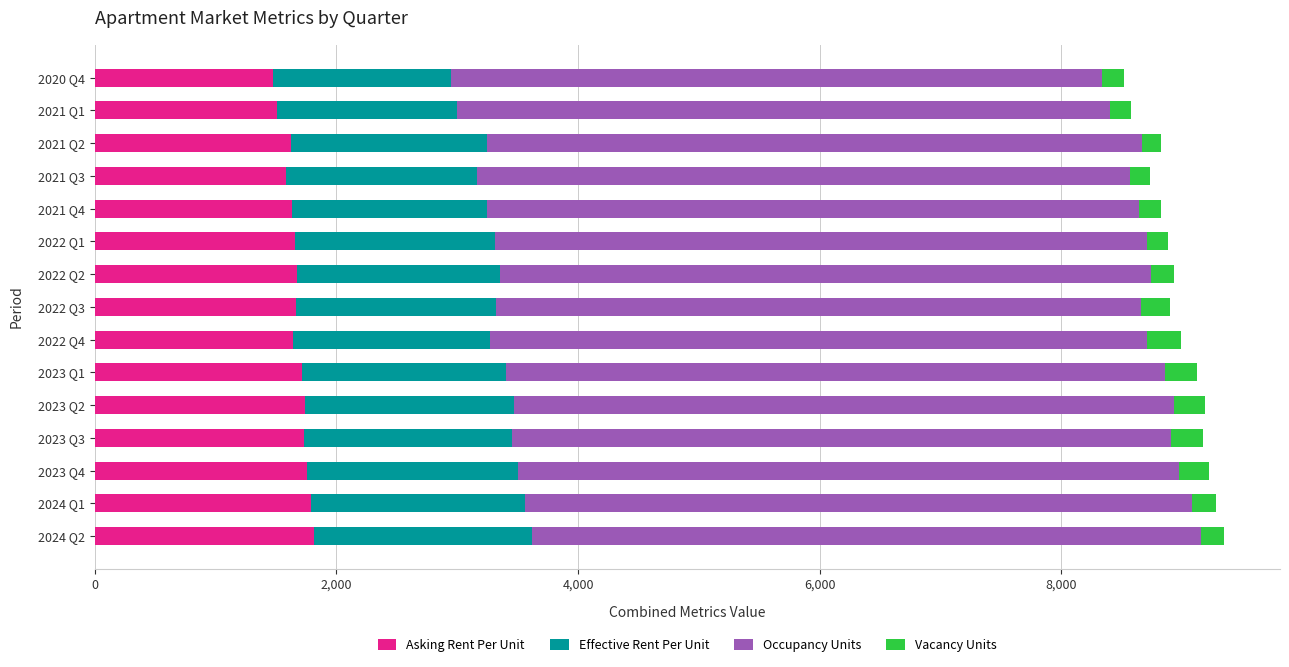

What is the average value of the Asking Rent Per Unit series?

1668